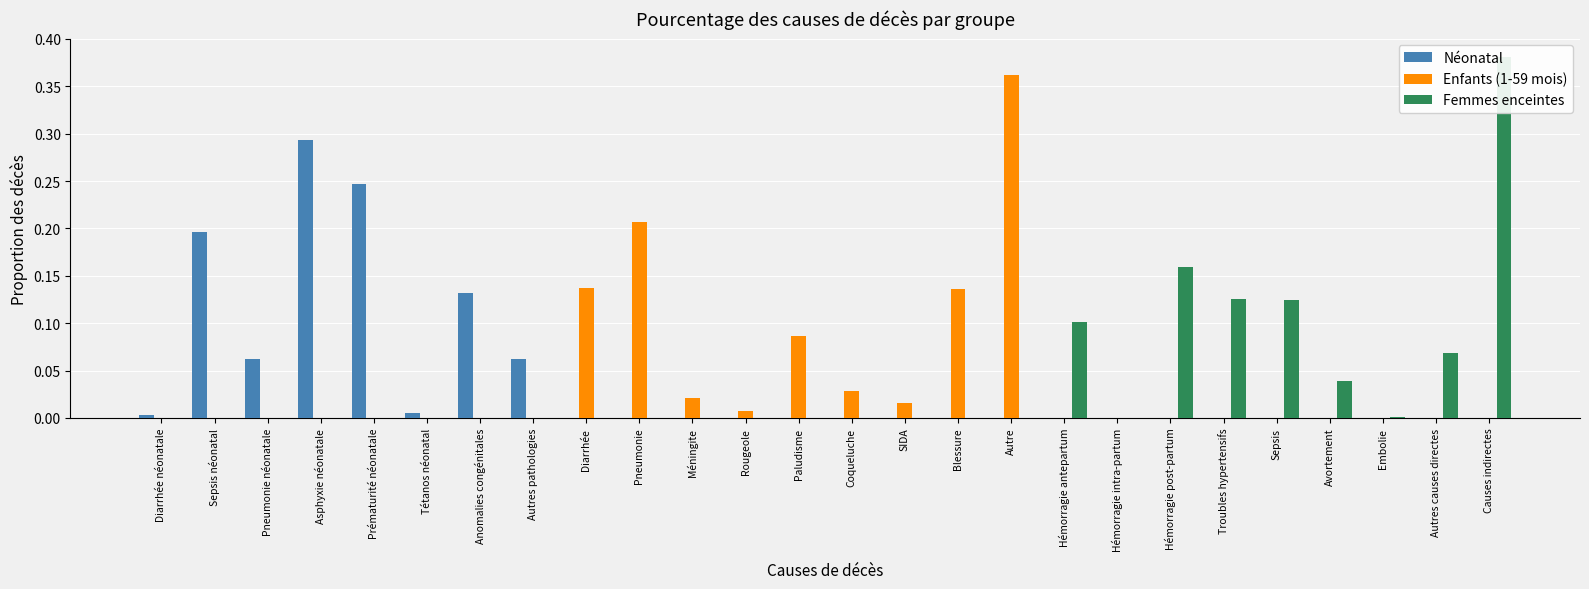

How many groups of bars are there?

26